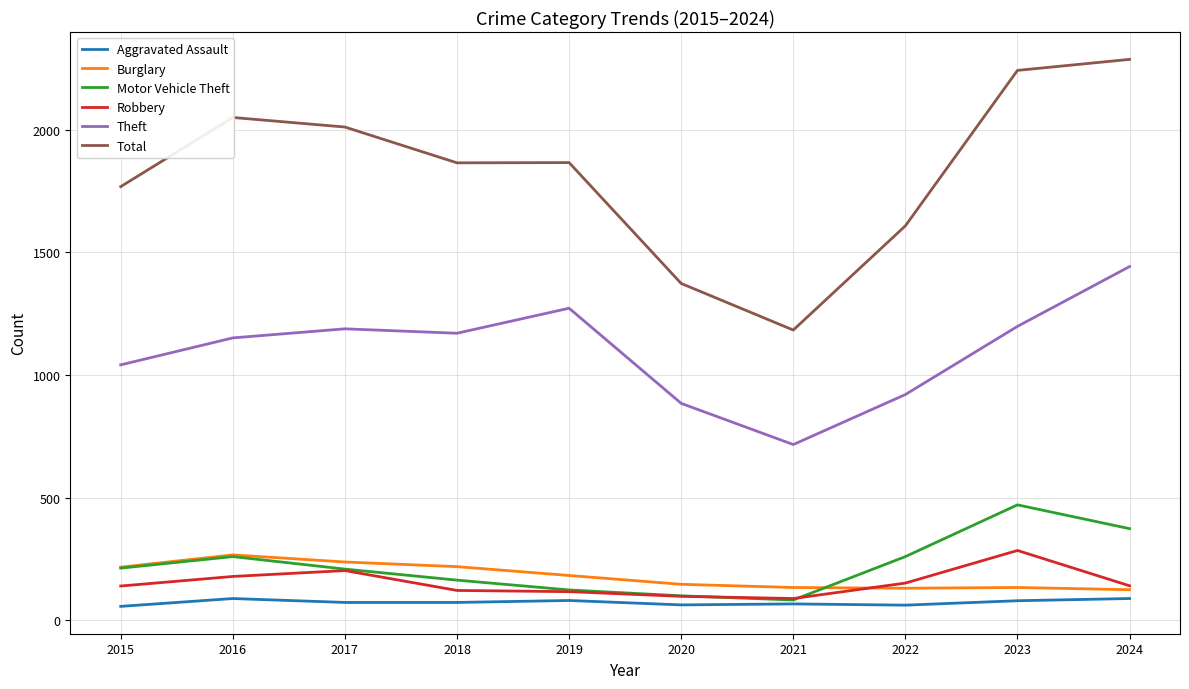

Where is the first local maximum for Burglary?

2016